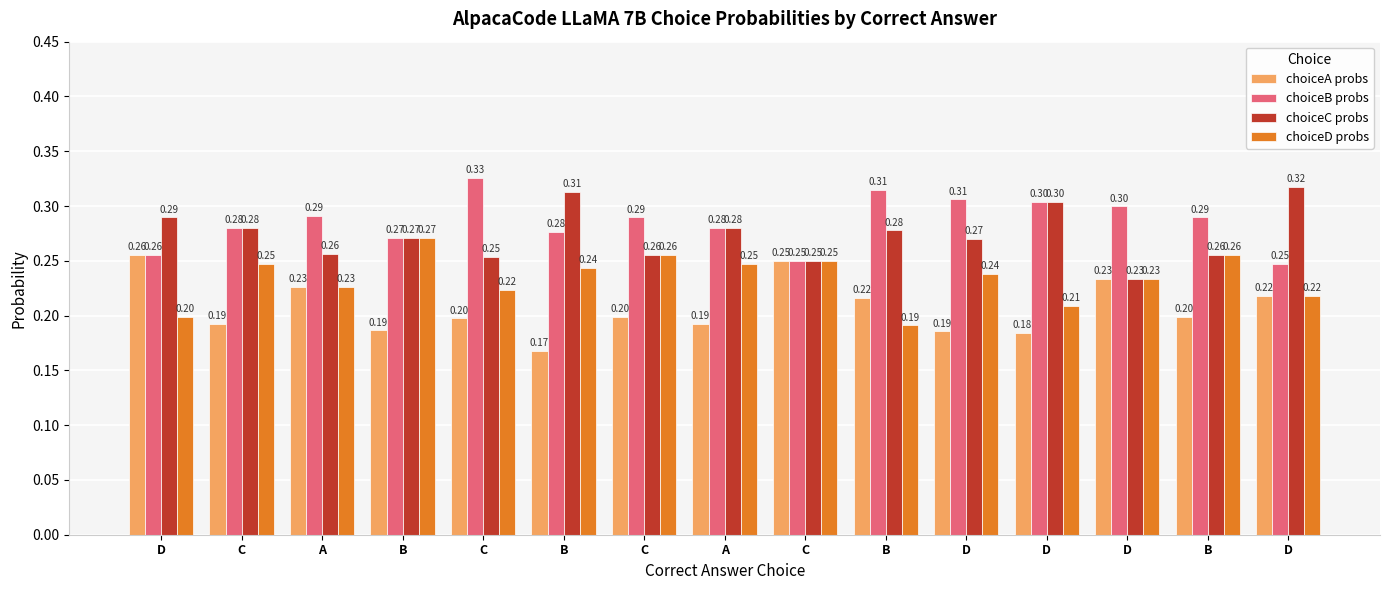

What is the smallest value displayed?

0.2